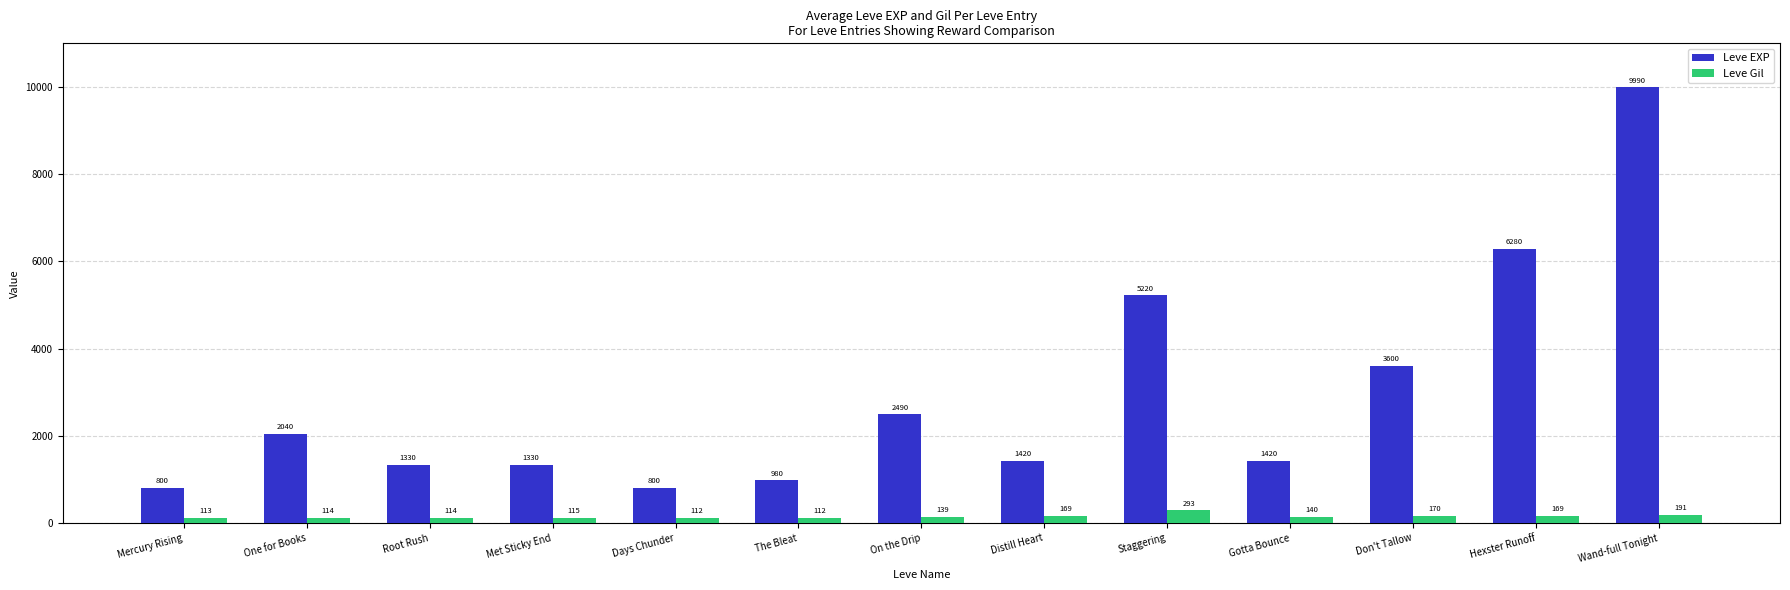

Which category has the highest value across all series?

Wand-full Tonight